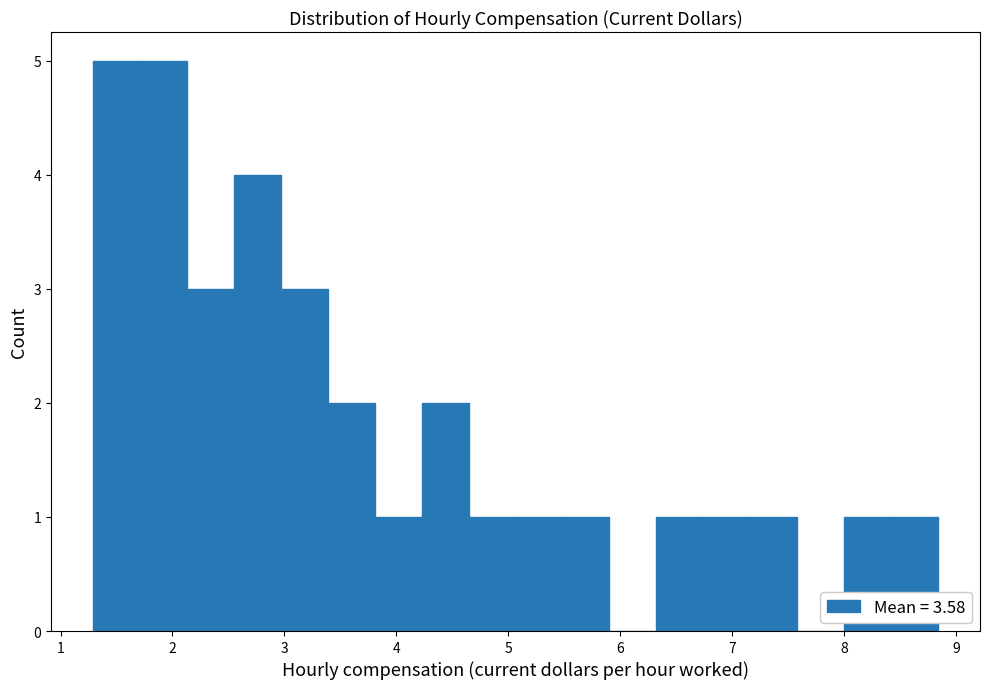

Reading left to right, transcribe this chart: for each bar, give the range it covers on the x-axis and its height. Neither the bar edges nor the heights are printed on the chart, so give them approximately, as read against the axes.

1.3 to 1.7: 5
1.7 to 2.1: 5
2.1 to 2.5: 3
2.5 to 3.0: 4
3.0 to 3.4: 3
3.4 to 3.8: 2
3.8 to 4.2: 1
4.2 to 4.6: 2
4.6 to 5.1: 1
5.1 to 5.5: 1
5.5 to 5.9: 1
5.9 to 6.3: 0
6.3 to 6.7: 1
6.7 to 7.2: 1
7.2 to 7.6: 1
7.6 to 8.0: 0
8.0 to 8.4: 1
8.4 to 8.8: 1